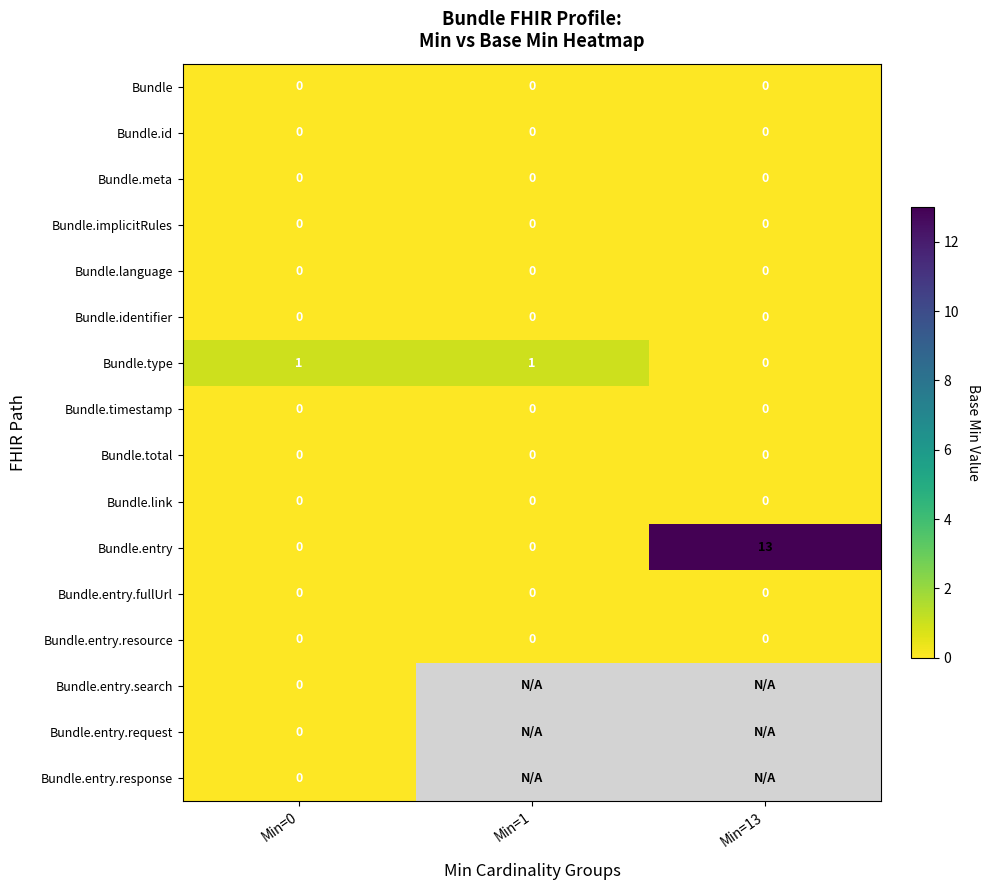

What is the difference between the maximum and minimum values in the Bundle.entry series?

13